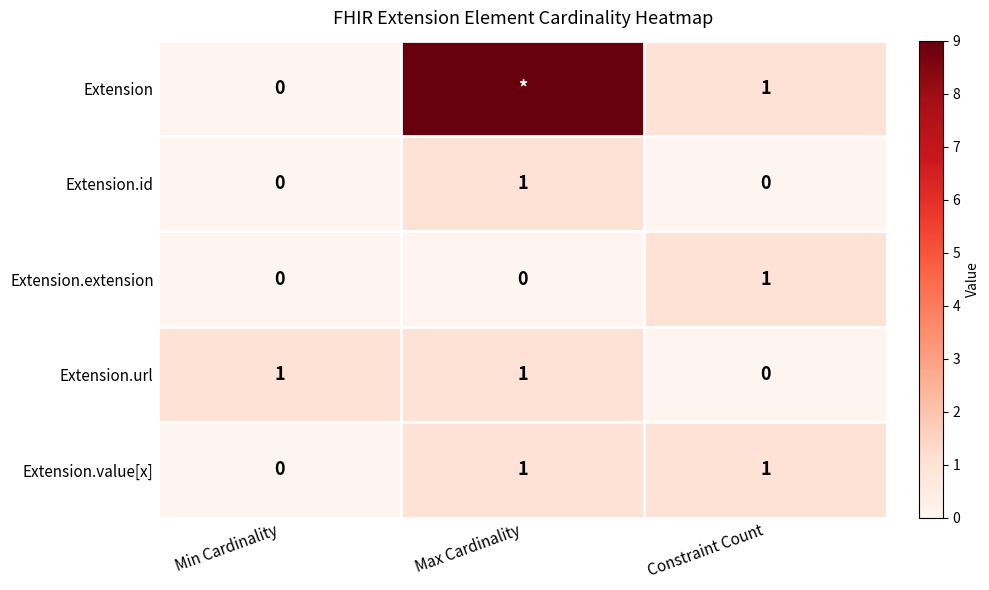

What is the sum of all Extension.extension values?

1